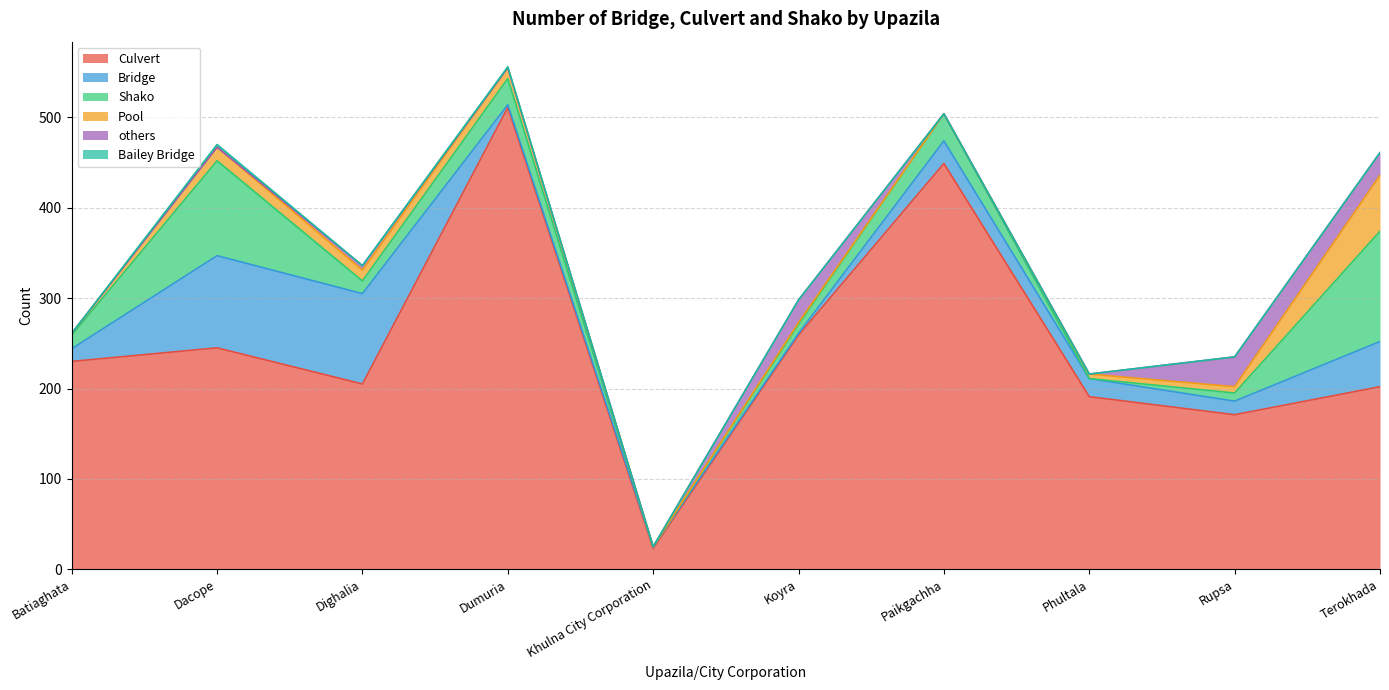

What position from the right is Phultala?

3